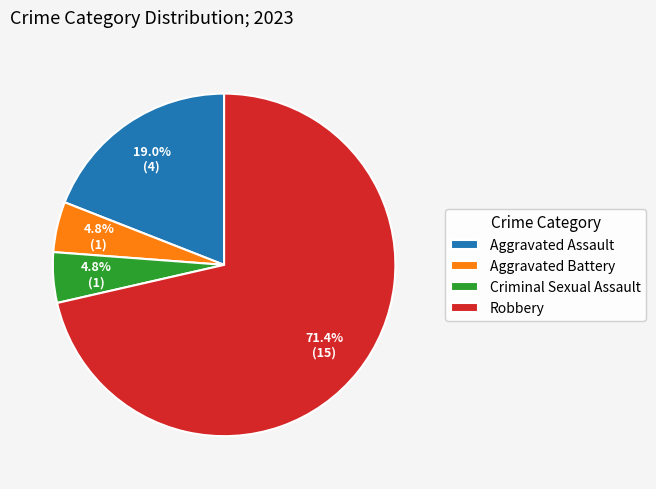

To the nearest percent, what is the combined percentage of Aggravated Assault and Aggravated Battery?

24%